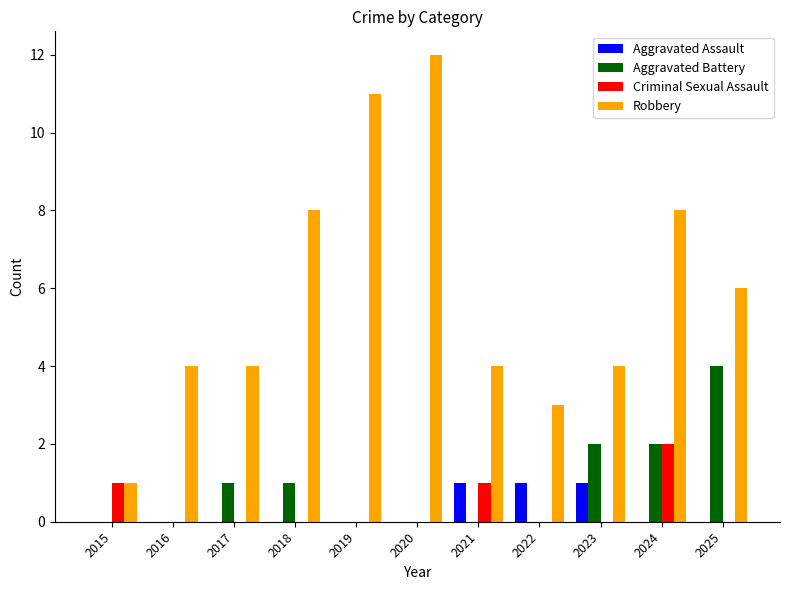

Which series has the largest total across all categories?

Robbery